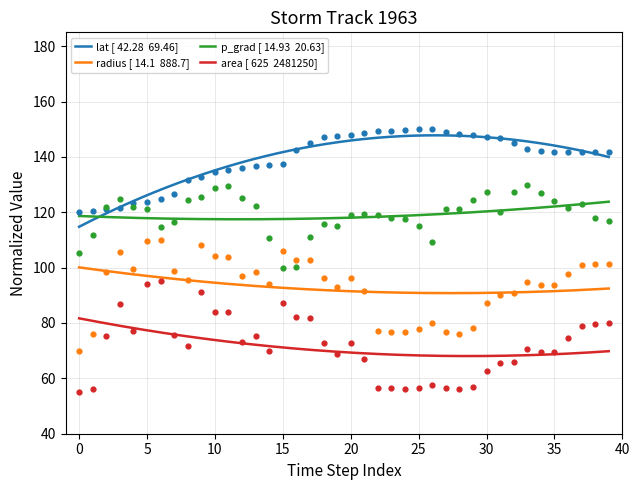

What are all the series names shown in the legend?

lat, p_grad, radius, area